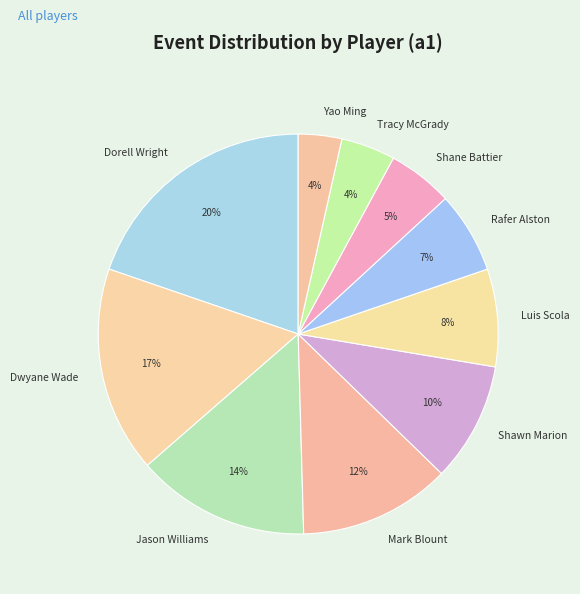

What is the largest slice in the pie chart?

Dorell Wright